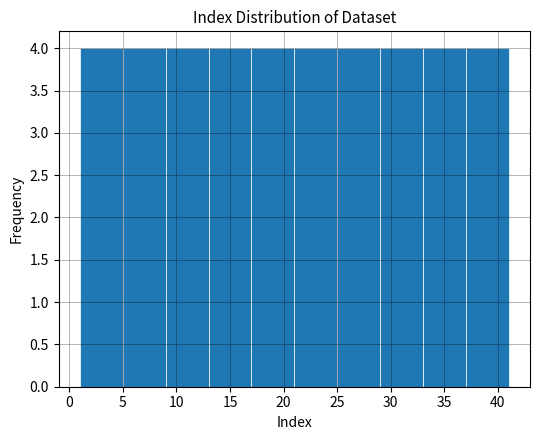

Reading left to right, list every bar in this chart as the range it spans on the x-axis followed by its height. The values are not printed on the chart, so give them approximately, as read against the axis.

1 to 5: 4
5 to 9: 4
9 to 13: 4
13 to 17: 4
17 to 21: 4
21 to 25: 4
25 to 29: 4
29 to 33: 4
33 to 37: 4
37 to 41: 4